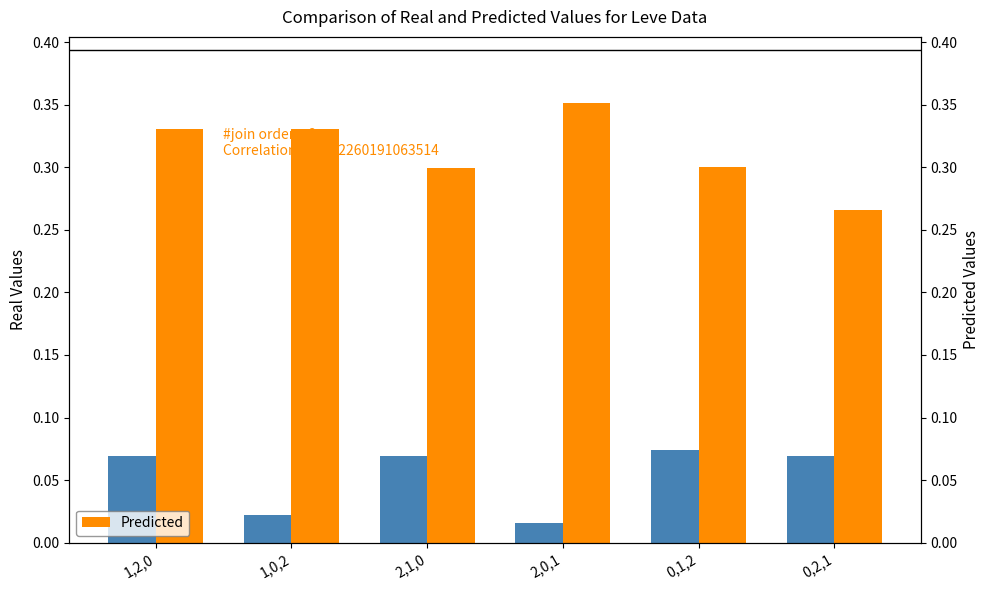

Is the value of Real Values at 0,1,2 greater than the value of Predicted at 1,2,0?

No